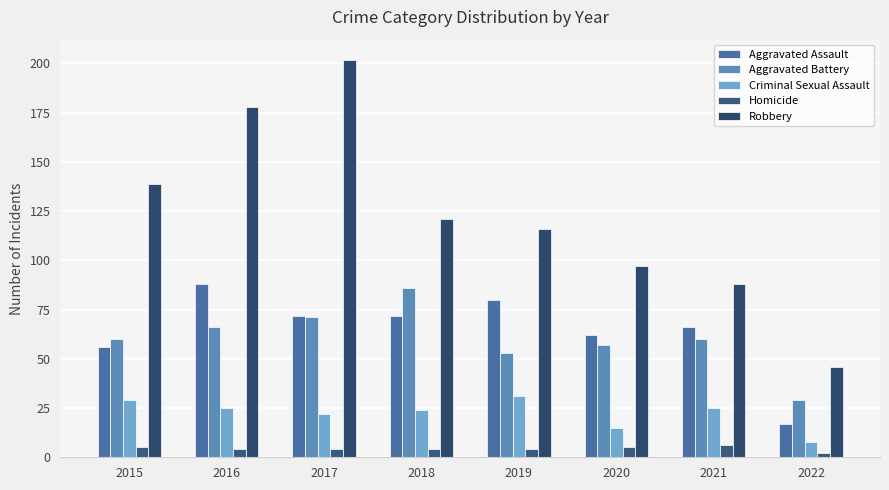

Is the value of Aggravated Assault at 2018 greater than the value of Criminal Sexual Assault at 2019?

Yes